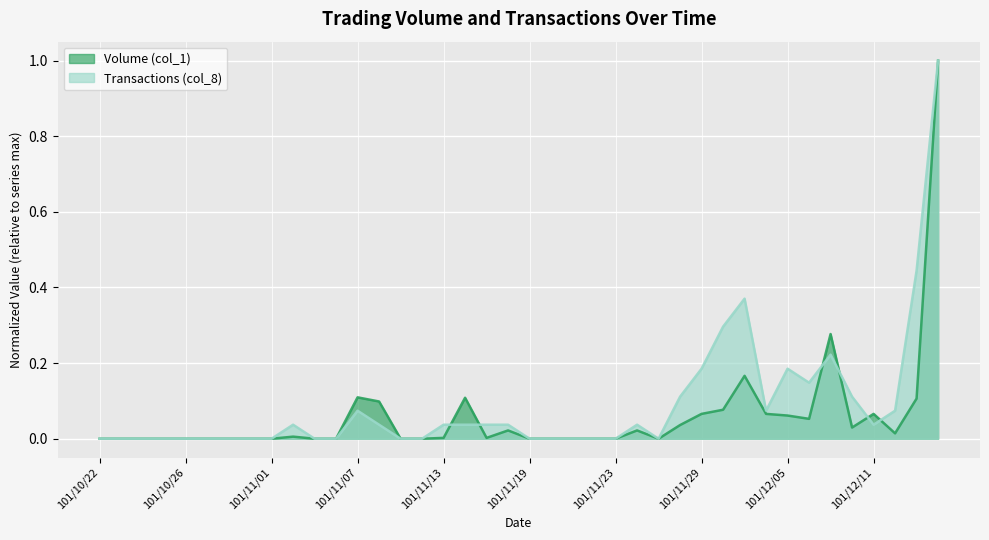

Reading right to left, extract all data points from this chart.

Volume (col_1): 101/12/14=1.0	101/12/13=0.1	101/12/12=0.0	101/12/11=0.1	101/12/10=0.0	101/12/07=0.3	101/12/06=0.1	101/12/05=0.1	101/12/04=0.1	101/12/03=0.2	101/11/30=0.1	101/11/29=0.1	101/11/28=0.0	101/11/27=0.0	101/11/26=0.0	101/11/23=0.0	101/11/22=0.0	101/11/21=0.0	101/11/20=0.0	101/11/19=0.0	101/11/16=0.0	101/11/15=0.0	101/11/14=0.1	101/11/13=0.0	101/11/12=0.0	101/11/09=0.0	101/11/08=0.1	101/11/07=0.1	101/11/06=0.0	101/11/05=0.0	101/11/02=0.0	101/11/01=0.0	101/10/31=0.0	101/10/30=0.0	101/10/29=0.0	101/10/26=0.0	101/10/25=0.0	101/10/24=0.0	101/10/23=0.0	101/10/22=0.0
Transactions (col_8): 101/12/14=1.0	101/12/13=0.4	101/12/12=0.1	101/12/11=0.0	101/12/10=0.1	101/12/07=0.2	101/12/06=0.1	101/12/05=0.2	101/12/04=0.1	101/12/03=0.4	101/11/30=0.3	101/11/29=0.2	101/11/28=0.1	101/11/27=0.0	101/11/26=0.0	101/11/23=0.0	101/11/22=0.0	101/11/21=0.0	101/11/20=0.0	101/11/19=0.0	101/11/16=0.0	101/11/15=0.0	101/11/14=0.0	101/11/13=0.0	101/11/12=0.0	101/11/09=0.0	101/11/08=0.0	101/11/07=0.1	101/11/06=0.0	101/11/05=0.0	101/11/02=0.0	101/11/01=0.0	101/10/31=0.0	101/10/30=0.0	101/10/29=0.0	101/10/26=0.0	101/10/25=0.0	101/10/24=0.0	101/10/23=0.0	101/10/22=0.0